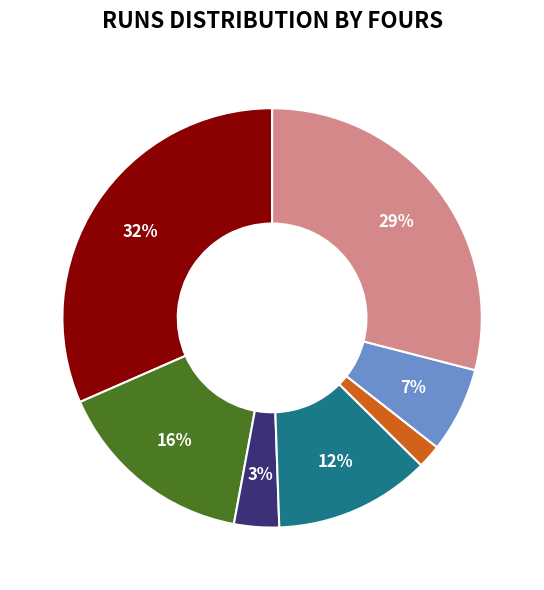

To the nearest percent, what is the average slice percentage?

14%